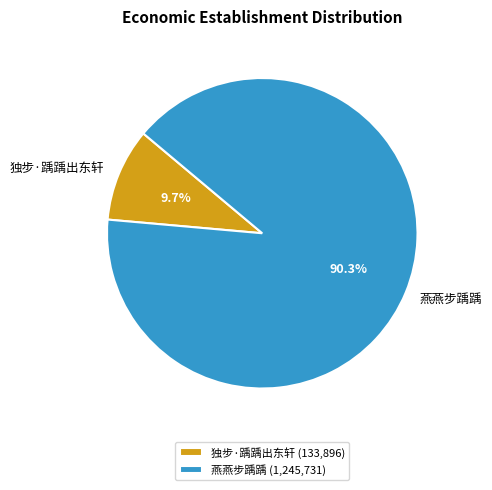

Which category has the smallest portion of the pie?

独步·踽踽出东轩